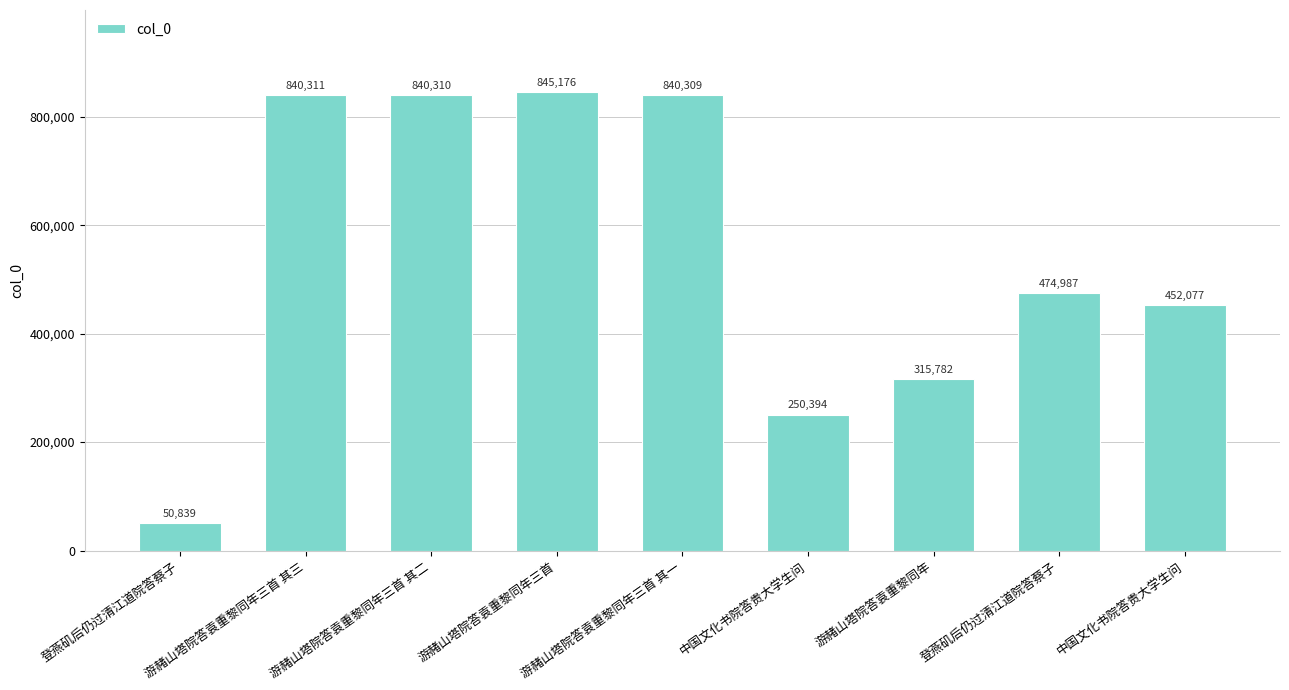

List the labels in order of value, largest first.

游赭山塔院答袁重黎同年三首, 游赭山塔院答袁重黎同年三首 其三, 游赭山塔院答袁重黎同年三首 其二, 游赭山塔院答袁重黎同年三首 其一, 登燕矶后仍过清江道院答蔡子, 中国文化书院答贵大学生问, 游赭山塔院答袁重黎同年, 中国文化书院答贵大学生问, 登燕矶后仍过清江道院答蔡子